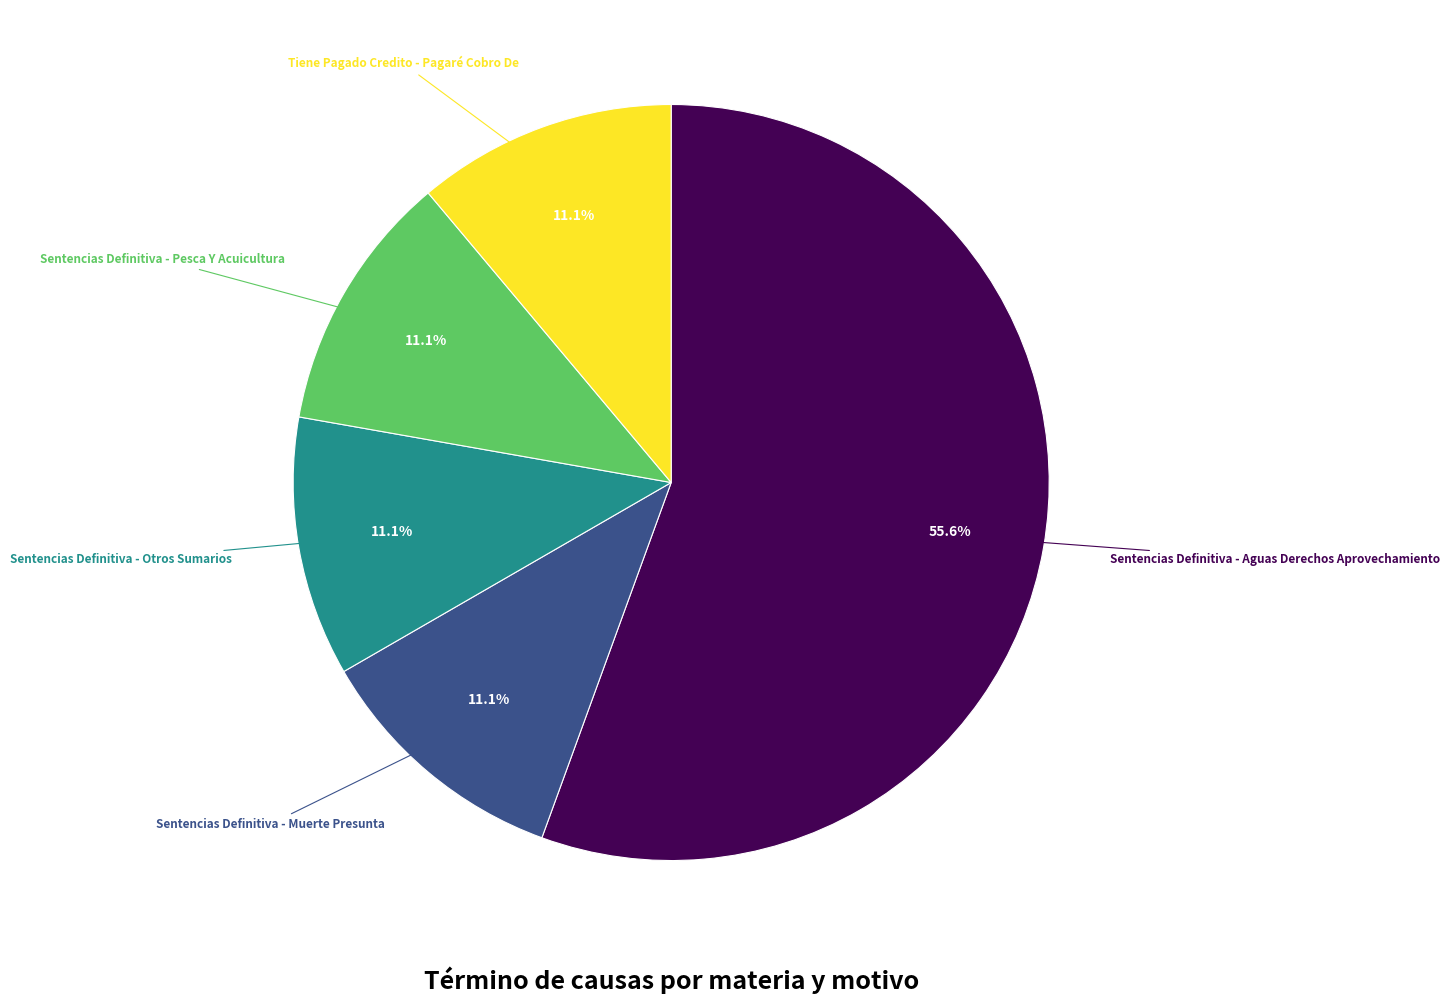

Is there any slice that represents more than half of the pie?

Yes